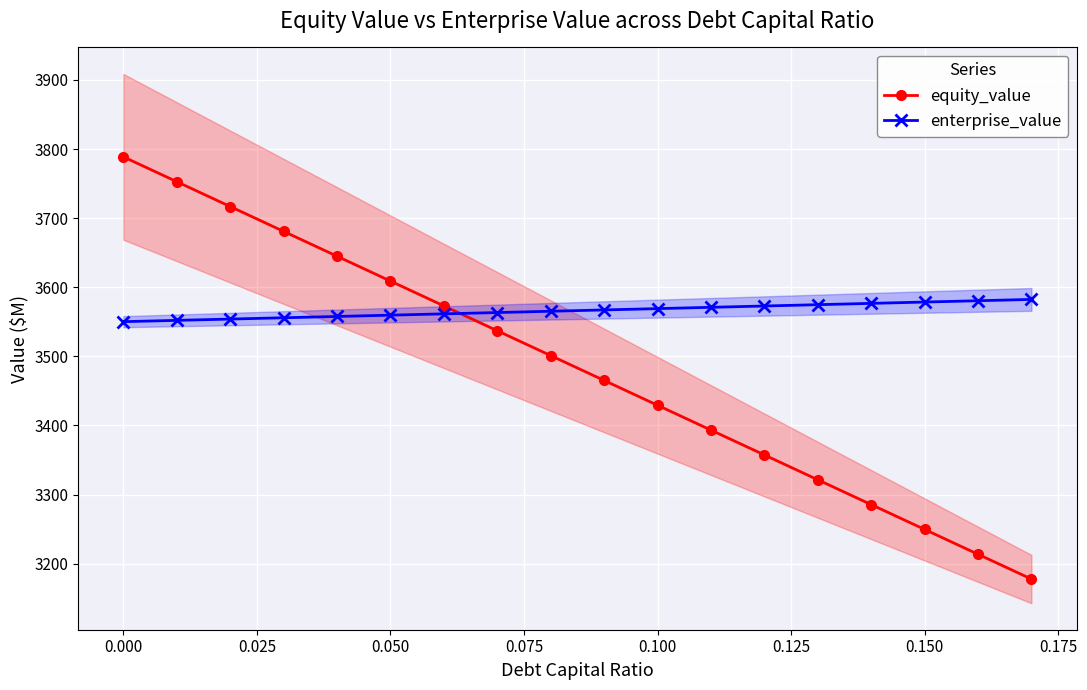

How many times do enterprise_value and equity_value cross each other?

1